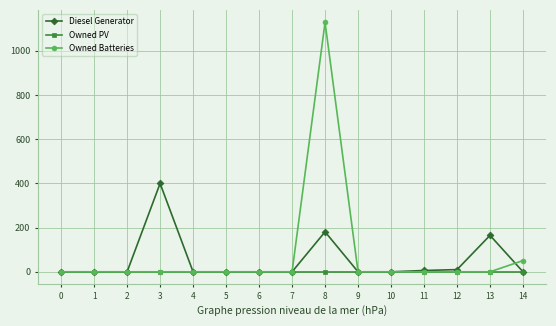

What is the maximum value shown in the chart?

1129.0